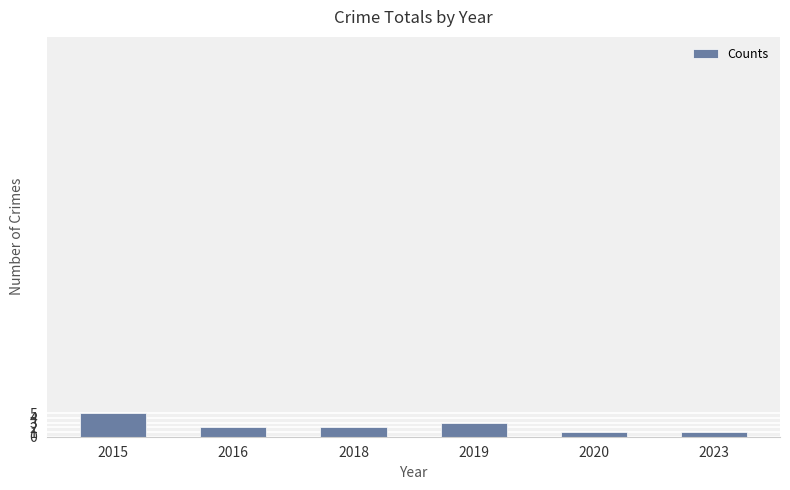

Reading left to right, extract all data points from this chart.

2015=5	2016=2	2018=2	2019=3	2020=1	2023=1